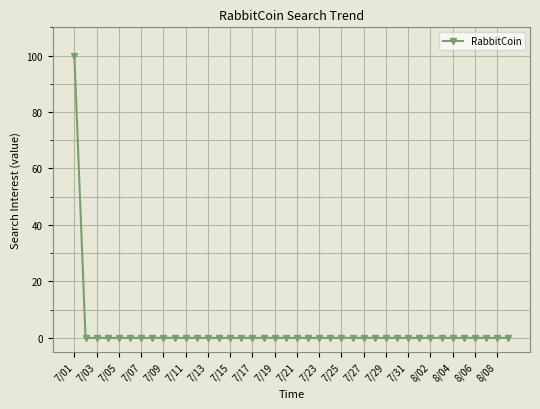

Count the number of categories in the chart.

40